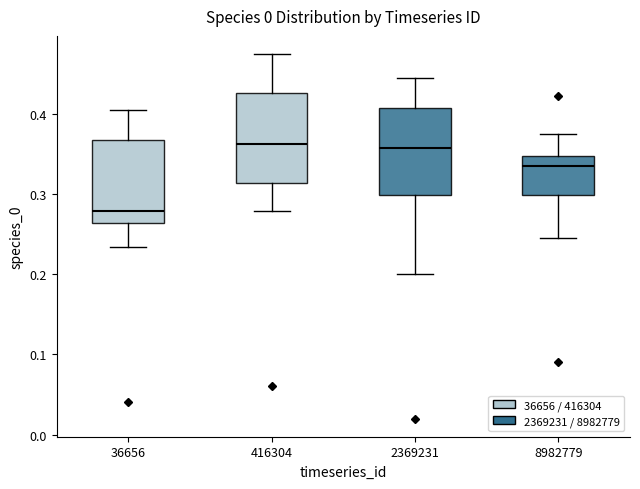

Which box's median line is the lowest?

36656